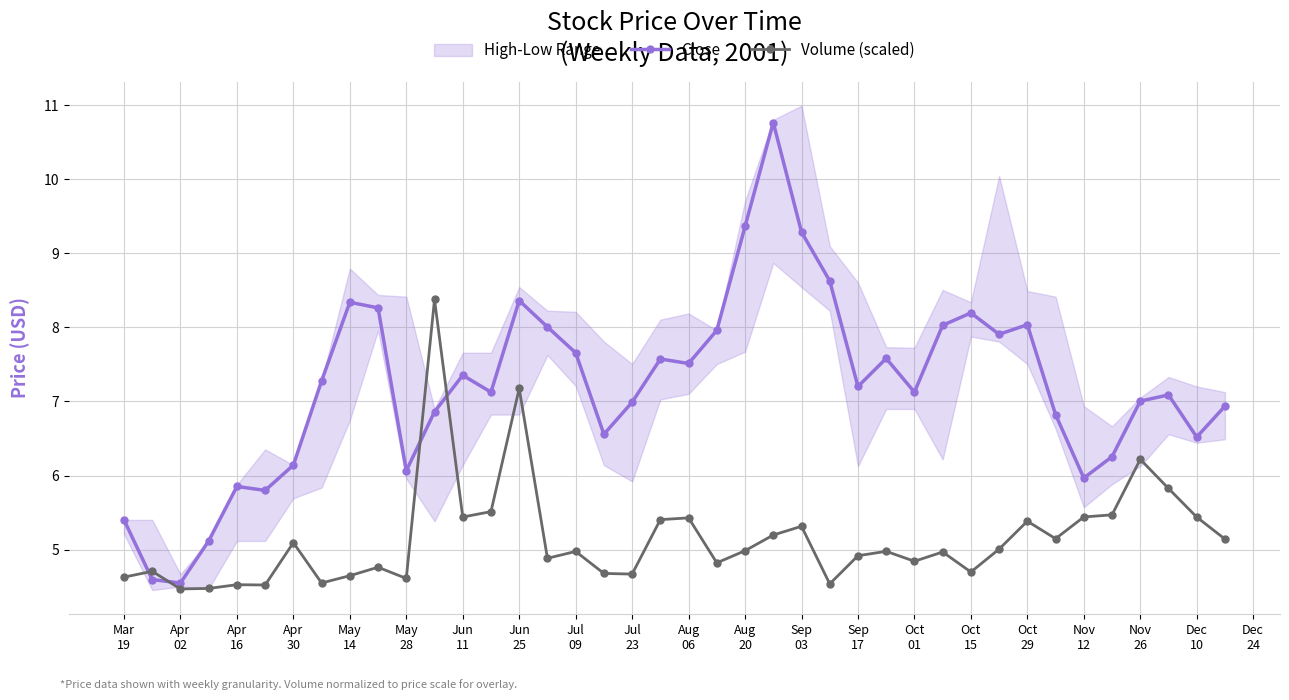

Which series ends up on top after the final intersection of Volume (scaled) and Close?

Close